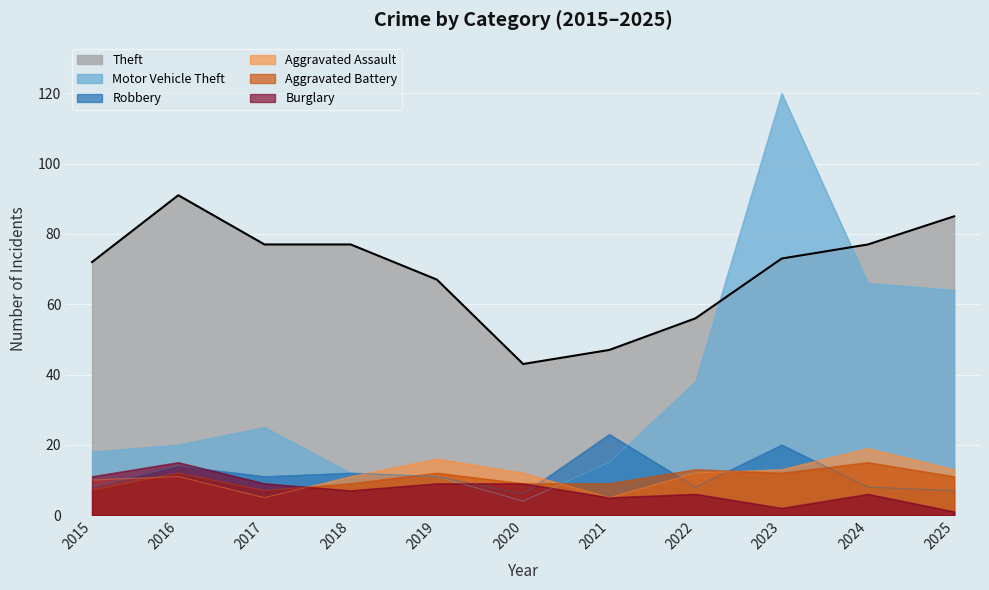

Which category has the lowest value across all series?

2025